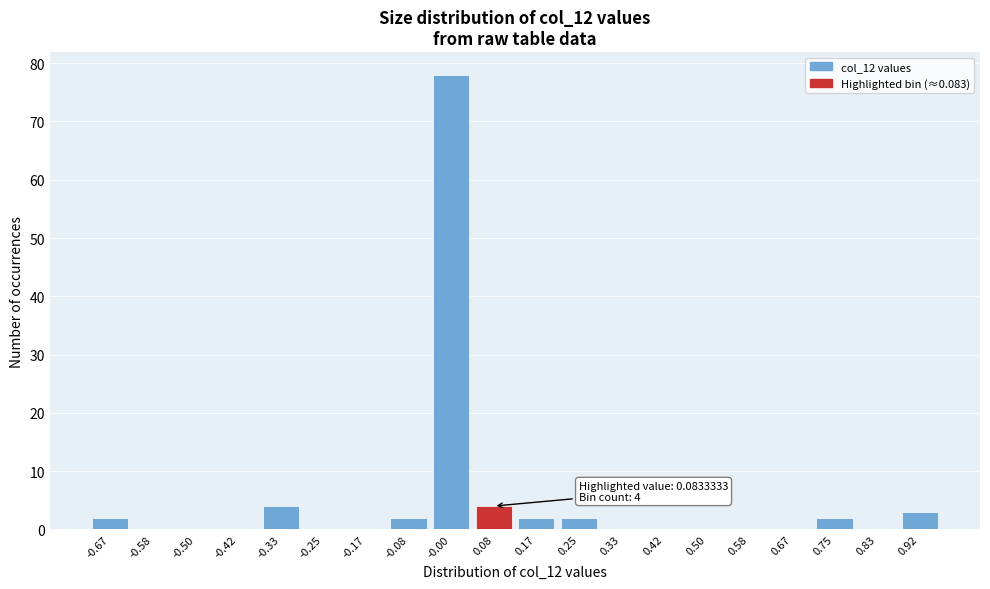

Reading left to right, extract all data points from this chart.

-0.67=2	-0.58=0	-0.50=0	-0.42=0	-0.33=4	-0.25=0	-0.17=0	-0.08=2	-0.00=78	0.08=4	0.17=2	0.25=2	0.33=0	0.42=0	0.50=0	0.58=0	0.67=0	0.75=2	0.83=0	0.92=3